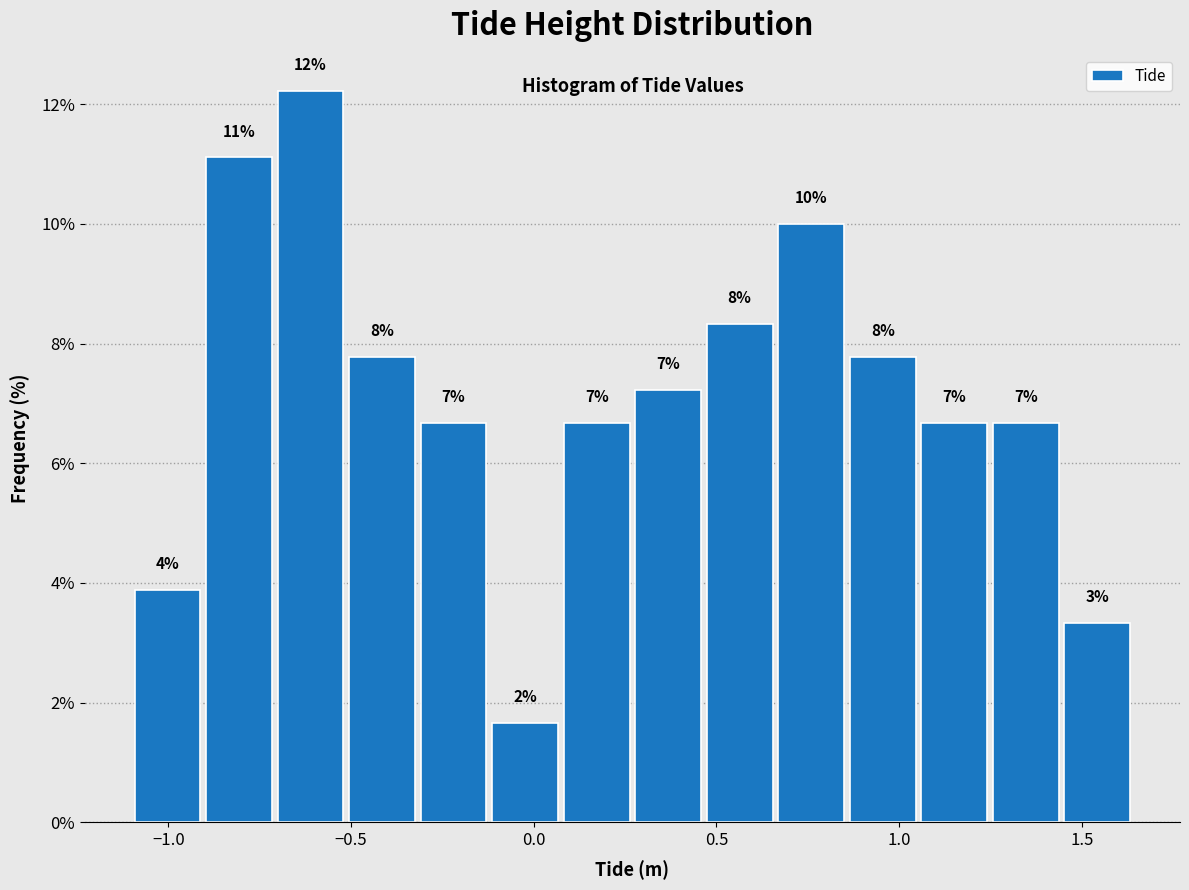

Read against the x-axis, roughly where is the centre of the tallest bar?

-0.60